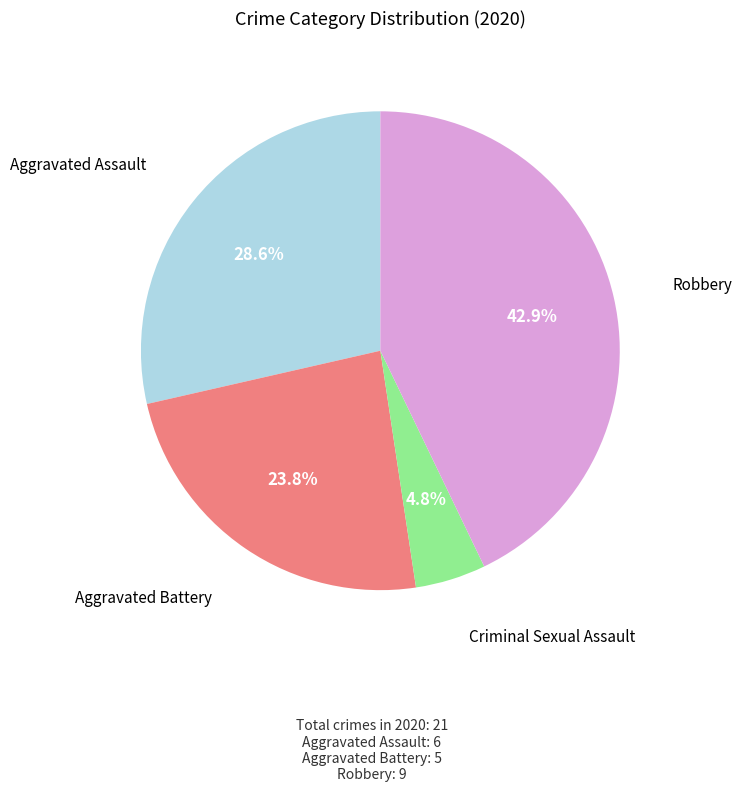

Does any single category account for the majority?

No